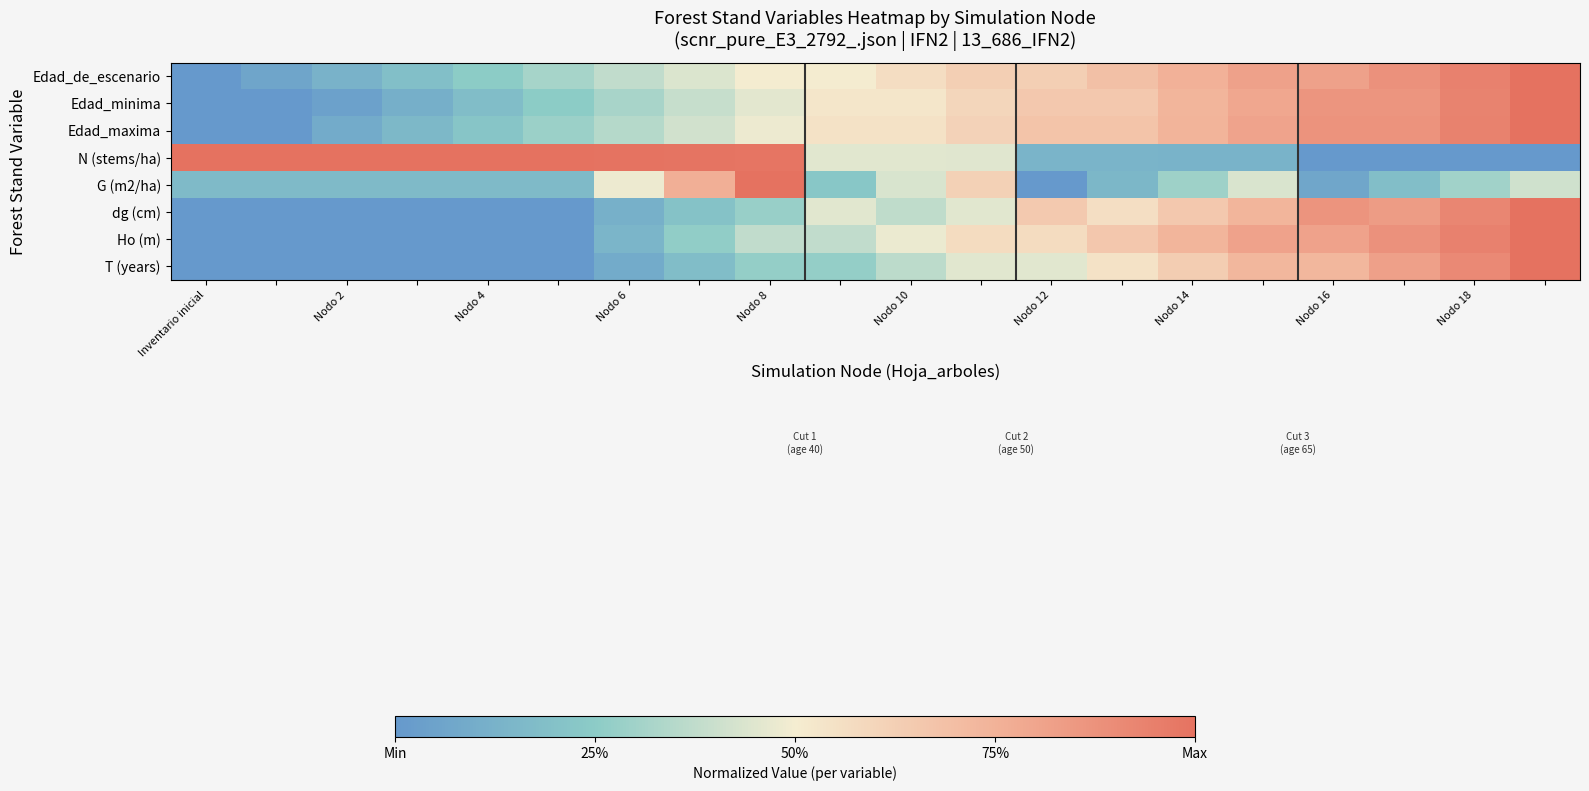

Count the number of categories in the chart.

20